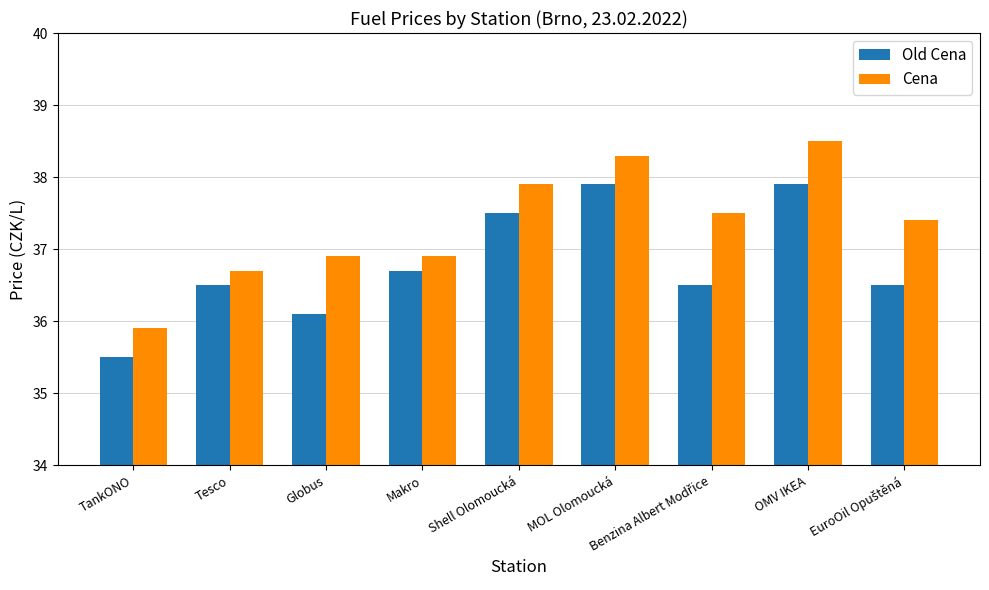

What is the minimum value shown in the chart?

35.5